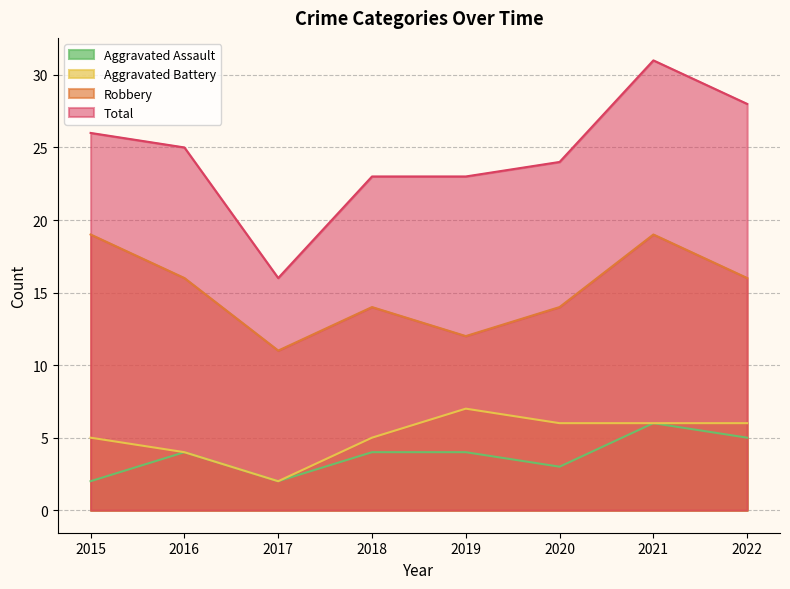

What is the average value of the Robbery series?

15